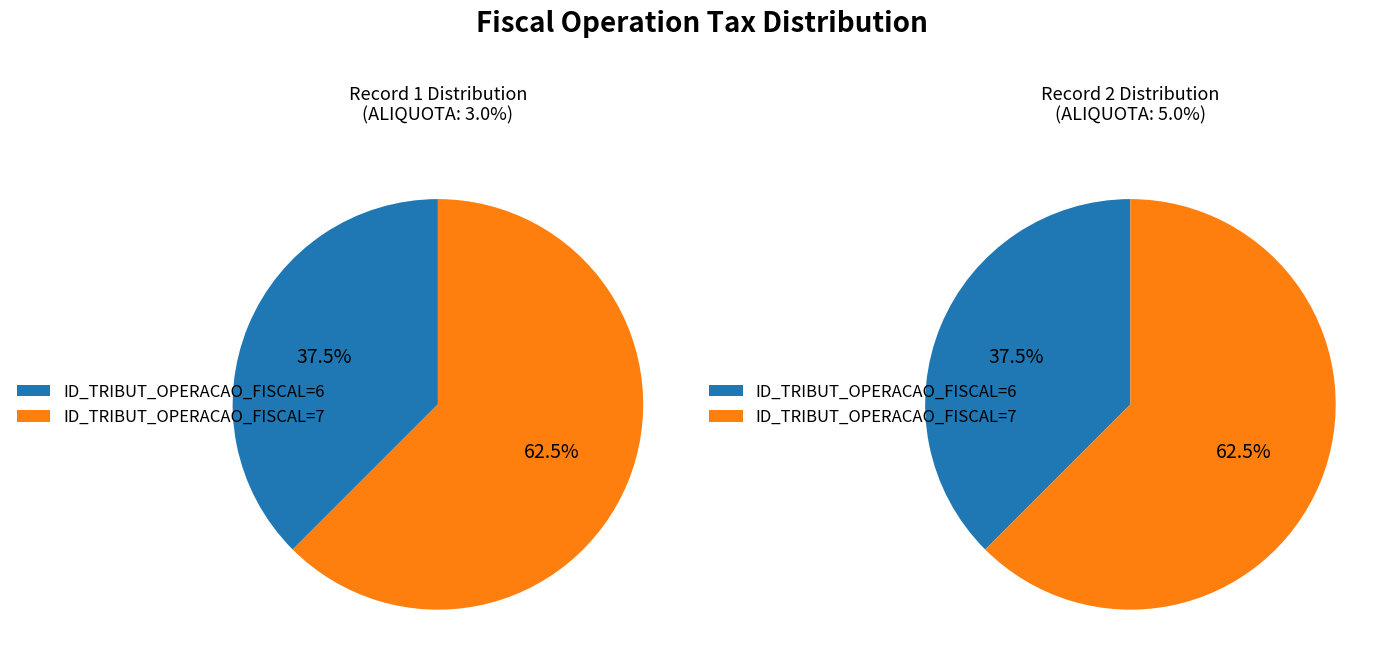

To the nearest percent, what is the difference between the ID_TRIBUT_OPERACAO_FISCAL=6 and ID_TRIBUT_OPERACAO_FISCAL=7 slice percentages?

25%